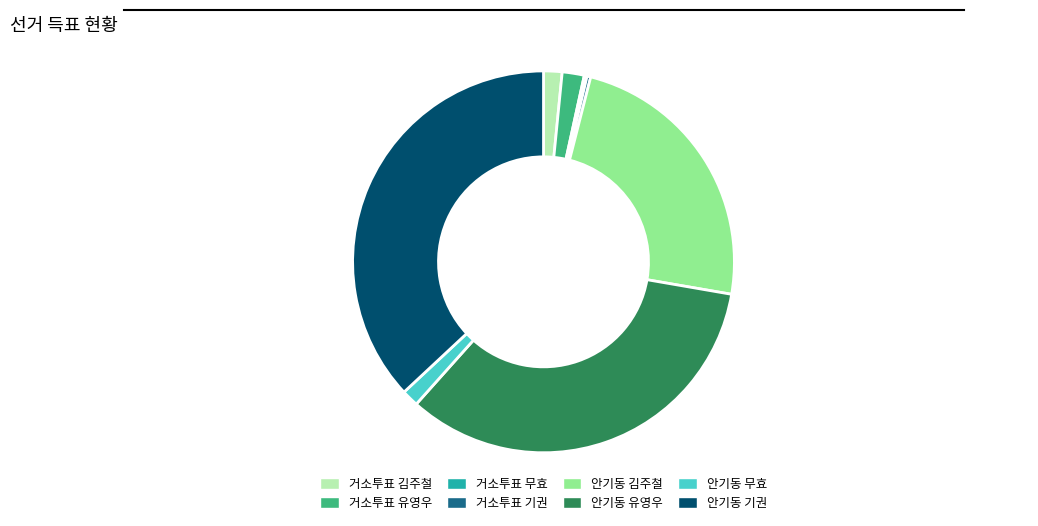

Which slice is the largest?

안기동 기권